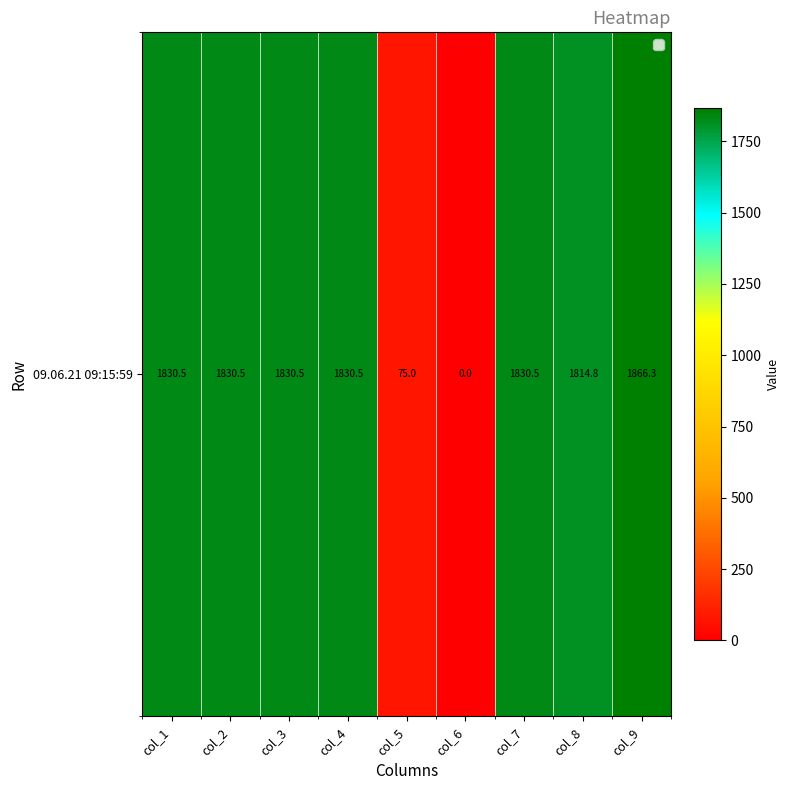

Rank the categories by value from highest to lowest.

col_9, col_1, col_2, col_3, col_4, col_7, col_8, col_5, col_6